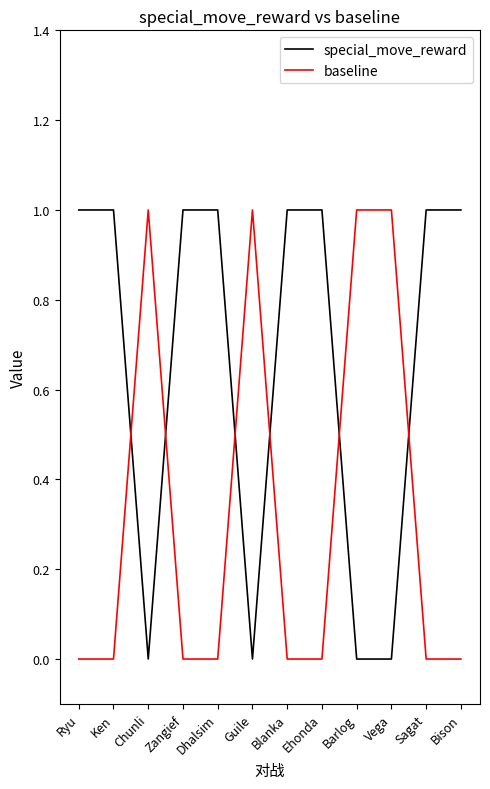

Reading right to left, extract all data points from this chart.

special_move_reward: 1	1	0	0	1	1	0	1	1	0	1	1
baseline: 0	0	1	1	0	0	1	0	0	1	0	0